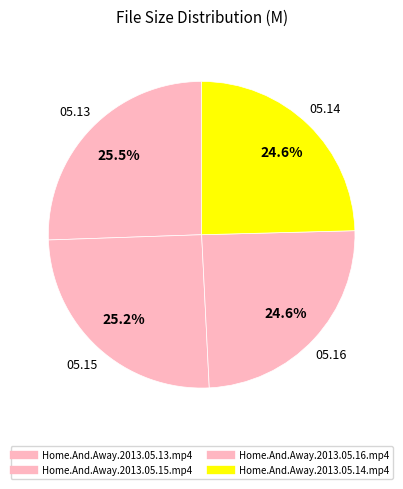

Which category has the smallest portion of the pie?

Home.And.Away.2013.05.14.mp4